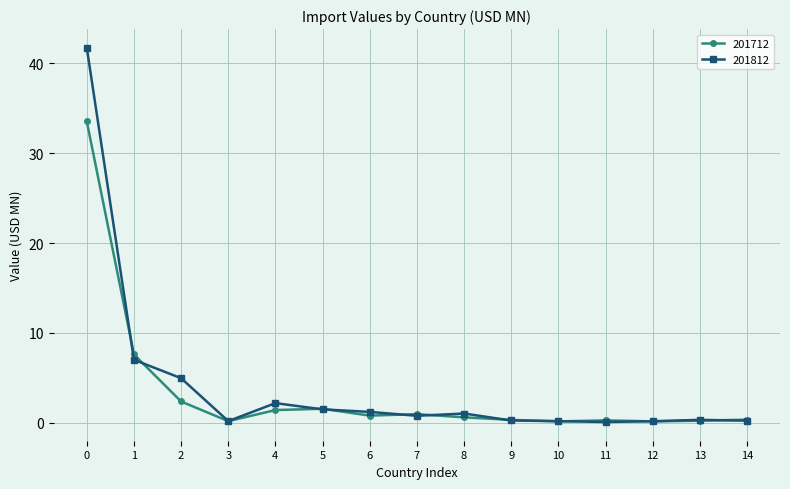

Is it true that 201812 equals 0.1 at 11?

True